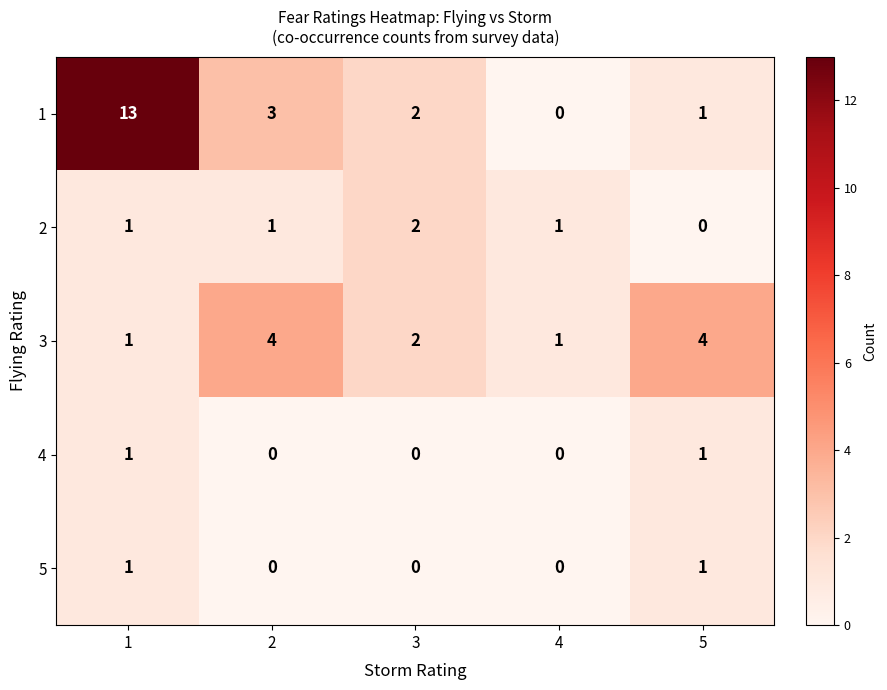

Reading left to right, what are all the values shown in this chart?

1: 13	3	2	0	1
2: 1	1	2	1	0
3: 1	4	2	1	4
4: 1	0	0	0	1
5: 1	0	0	0	1